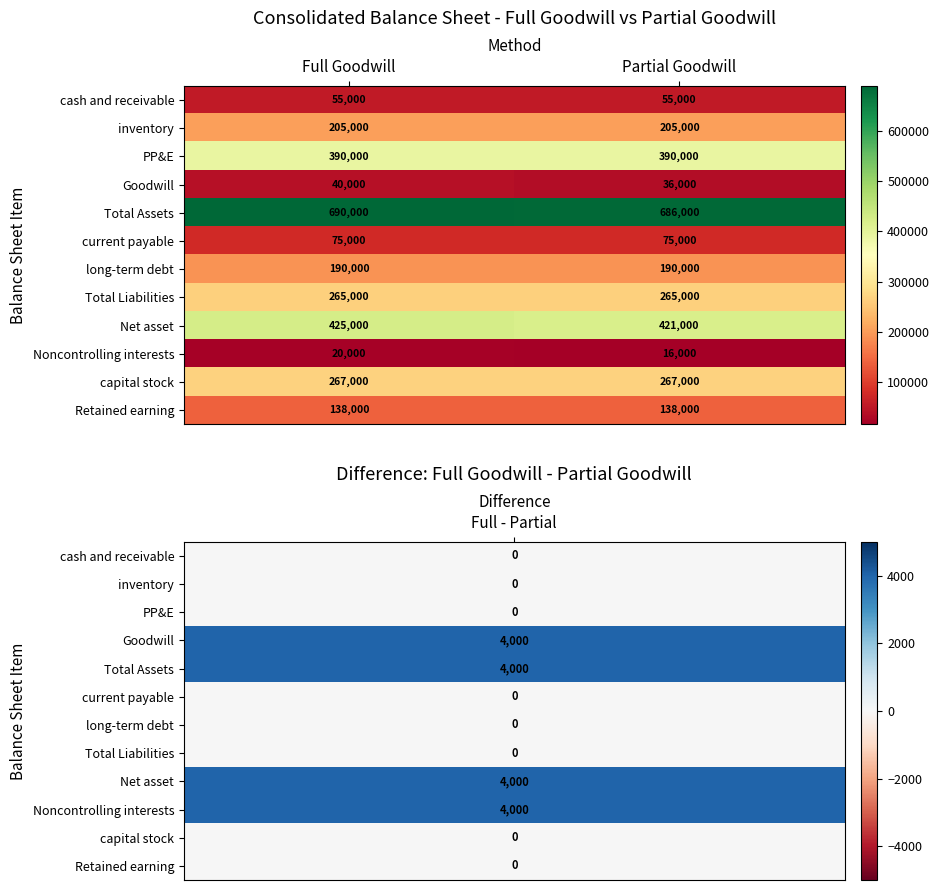

What is the sum of all current payable values?

150000